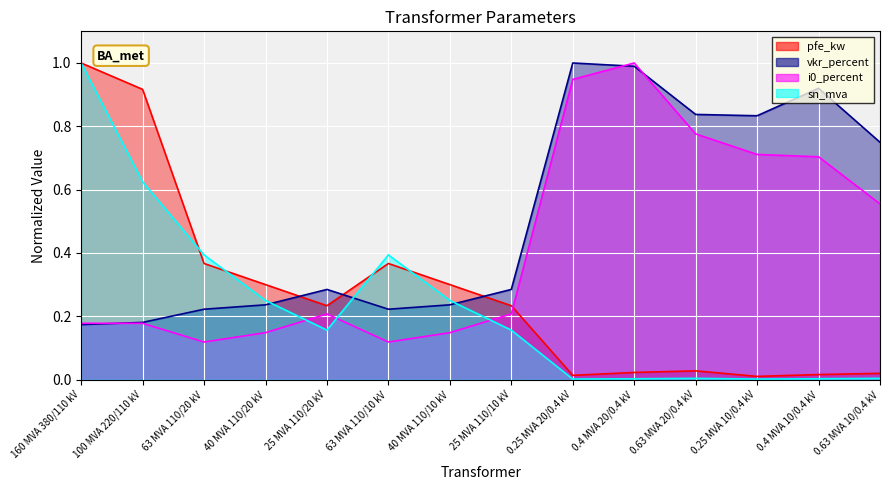

What are all the series names shown in the legend?

pfe_kw, vkr_percent, i0_percent, sn_mva